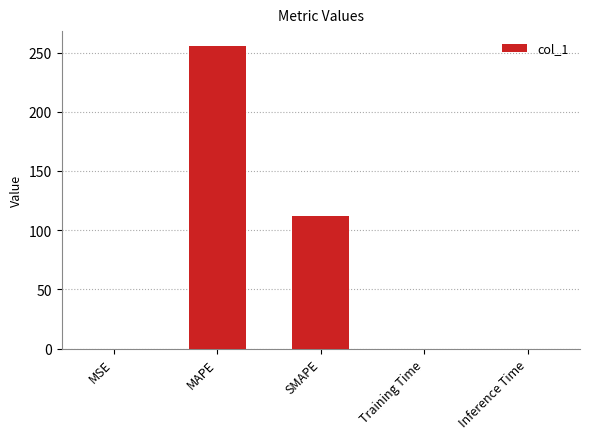

Which label corresponds to the largest value in the chart?

MAPE